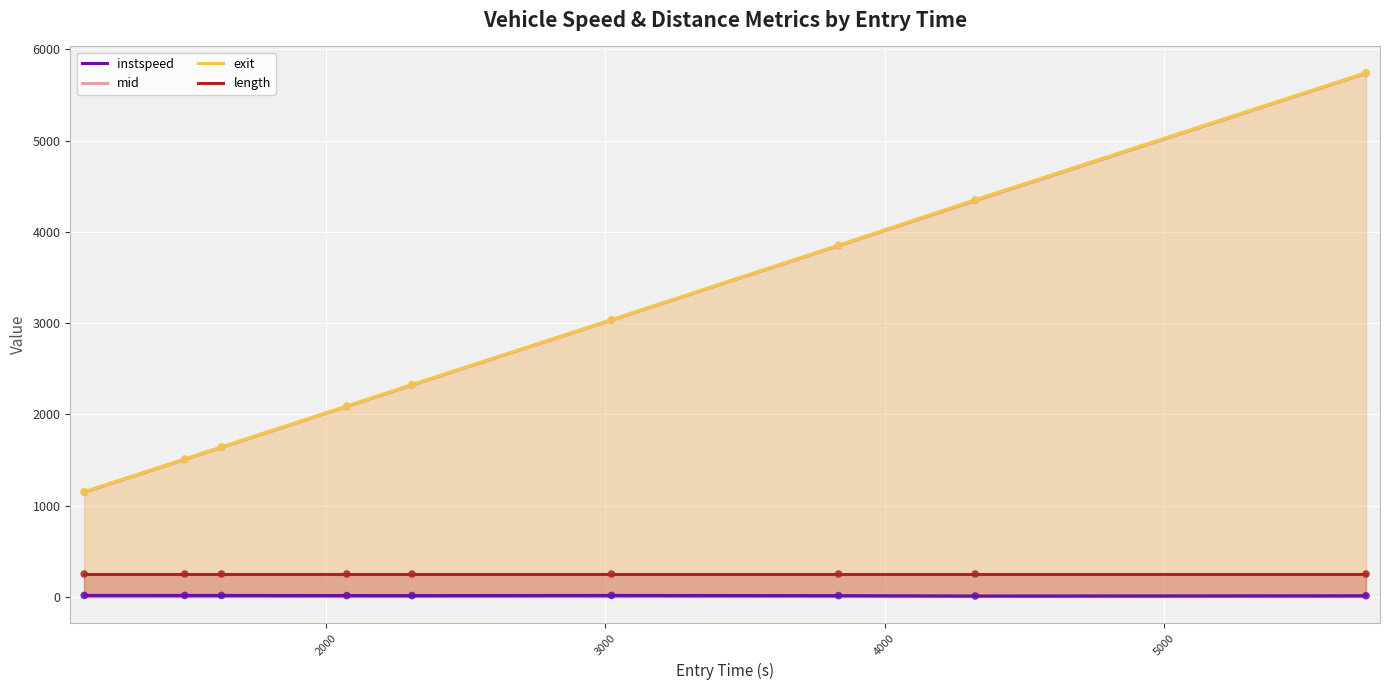

At how many categories does at least one series exceed 3049?

3